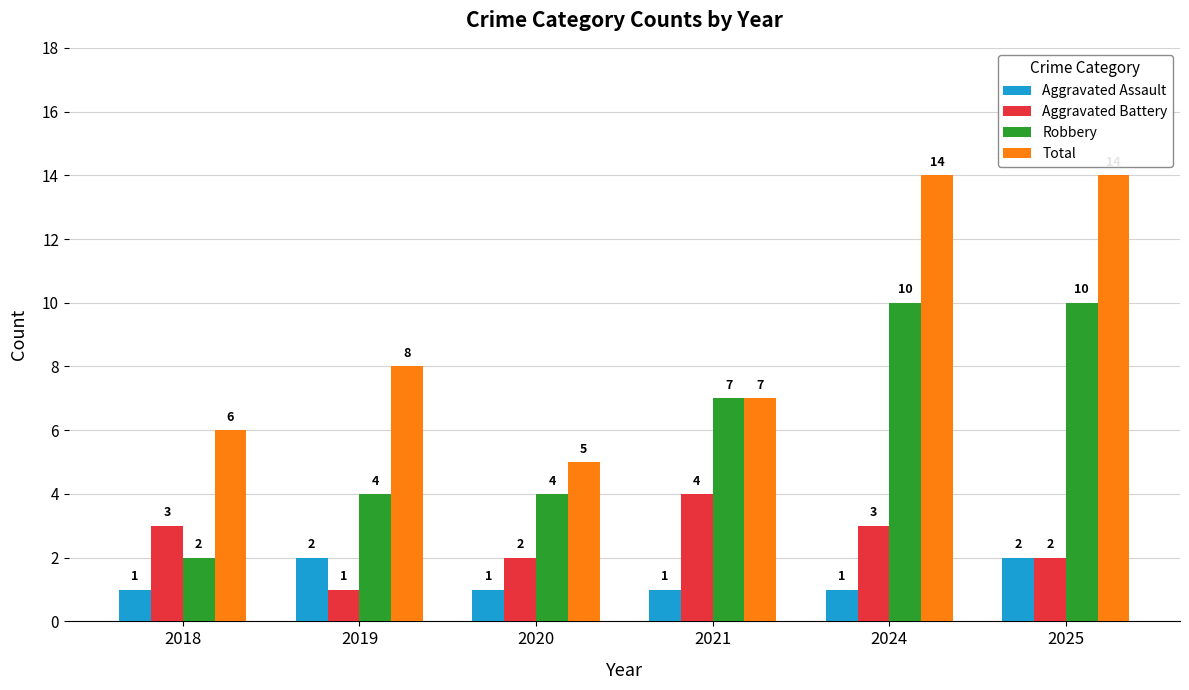

What is the difference between the maximum and minimum values in the Total series?

9